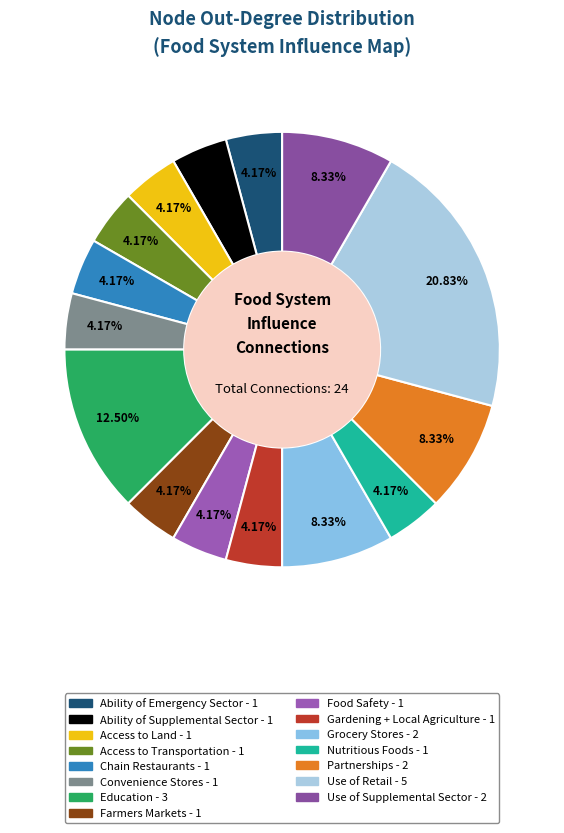

To the nearest percent, what portion does Use of Supplemental Sector represent?

8%